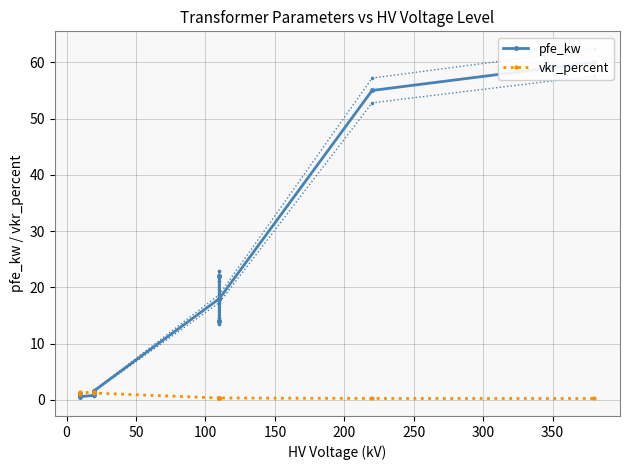

What value does the vkr_percent series have at 300?

0.3